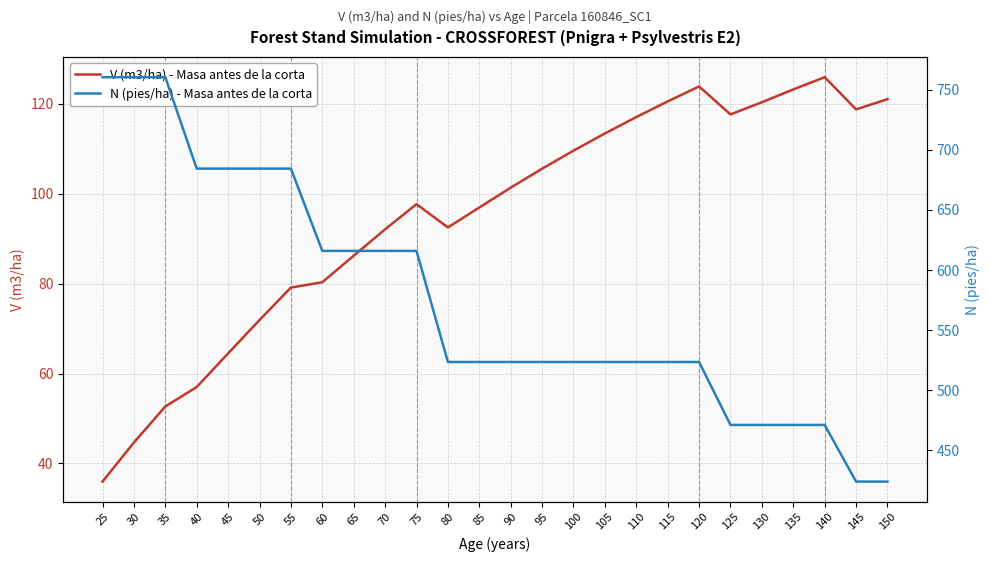

What is the minimum value shown in the chart?

35.9